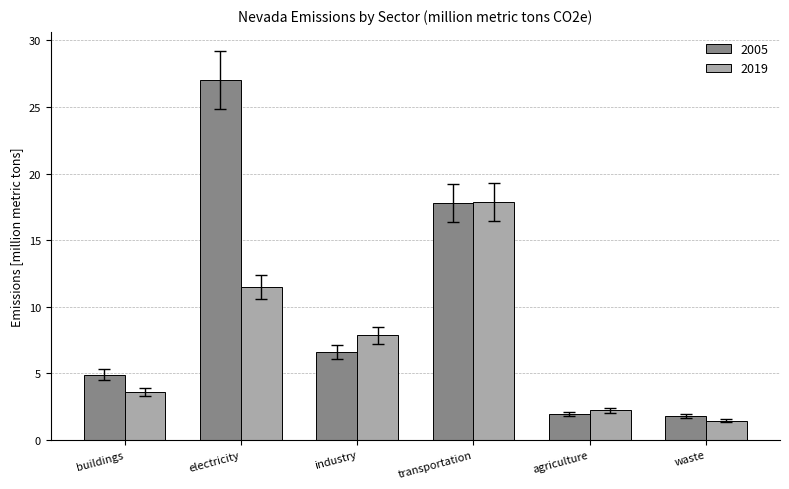

What is the difference between the highest and lowest values at electricity?

15.6